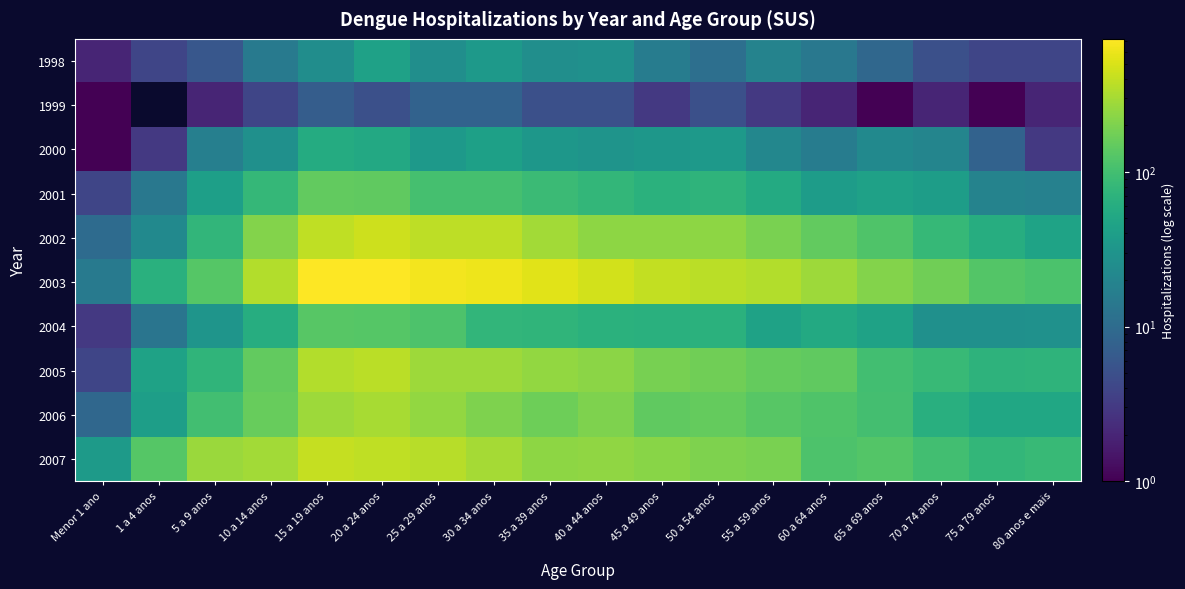

Reading left to right, transcribe all the data shown in this chart.

1998: Menor 1 ano=2	1 a 4 anos=4	5 a 9 anos=6	10 a 14 anos=15	15 a 19 anos=25	20 a 24 anos=43	25 a 29 anos=26	30 a 34 anos=35	35 a 39 anos=26	40 a 44 anos=27	45 a 49 anos=16	50 a 54 anos=11	55 a 59 anos=19	60 a 64 anos=14	65 a 69 anos=9	70 a 74 anos=5	75 a 79 anos=4	80 anos e mais=4
1999: Menor 1 ano=1	1 a 4 anos=0	5 a 9 anos=2	10 a 14 anos=4	15 a 19 anos=7	20 a 24 anos=5	25 a 29 anos=8	30 a 34 anos=8	35 a 39 anos=5	40 a 44 anos=5	45 a 49 anos=3	50 a 54 anos=5	55 a 59 anos=3	60 a 64 anos=2	65 a 69 anos=1	70 a 74 anos=2	75 a 79 anos=1	80 anos e mais=2
2000: Menor 1 ano=1	1 a 4 anos=3	5 a 9 anos=17	10 a 14 anos=27	15 a 19 anos=57	20 a 24 anos=53	25 a 29 anos=34	30 a 34 anos=42	35 a 39 anos=33	40 a 44 anos=30	45 a 49 anos=33	50 a 54 anos=35	55 a 59 anos=21	60 a 64 anos=16	65 a 69 anos=23	70 a 74 anos=20	75 a 79 anos=8	80 anos e mais=3
2001: Menor 1 ano=4	1 a 4 anos=14	5 a 9 anos=41	10 a 14 anos=81	15 a 19 anos=148	20 a 24 anos=145	25 a 29 anos=104	30 a 34 anos=104	35 a 39 anos=89	40 a 44 anos=78	45 a 49 anos=67	50 a 54 anos=72	55 a 59 anos=56	60 a 64 anos=38	65 a 69 anos=43	70 a 74 anos=39	75 a 79 anos=19	80 anos e mais=18
2002: Menor 1 ano=10	1 a 4 anos=23	5 a 9 anos=76	10 a 14 anos=214	15 a 19 anos=384	20 a 24 anos=443	25 a 29 anos=380	30 a 34 anos=381	35 a 39 anos=292	40 a 44 anos=235	45 a 49 anos=239	50 a 54 anos=237	55 a 59 anos=192	60 a 64 anos=151	65 a 69 anos=119	70 a 74 anos=82	75 a 79 anos=60	80 anos e mais=46
2003: Menor 1 ano=15	1 a 4 anos=66	5 a 9 anos=129	10 a 14 anos=340	15 a 19 anos=721	20 a 24 anos=726	25 a 29 anos=639	30 a 34 anos=612	35 a 39 anos=547	40 a 44 anos=463	45 a 49 anos=397	50 a 54 anos=370	55 a 59 anos=343	60 a 64 anos=276	65 a 69 anos=215	70 a 74 anos=175	75 a 79 anos=126	80 anos e mais=113
2004: Menor 1 ano=3	1 a 4 anos=13	5 a 9 anos=31	10 a 14 anos=60	15 a 19 anos=130	20 a 24 anos=128	25 a 29 anos=116	30 a 34 anos=77	35 a 39 anos=75	40 a 44 anos=68	45 a 49 anos=65	50 a 54 anos=68	55 a 59 anos=45	60 a 64 anos=55	65 a 69 anos=45	70 a 74 anos=27	75 a 79 anos=27	80 anos e mais=28
2005: Menor 1 ano=4	1 a 4 anos=44	5 a 9 anos=75	10 a 14 anos=150	15 a 19 anos=336	20 a 24 anos=364	25 a 29 anos=278	30 a 34 anos=274	35 a 39 anos=248	40 a 44 anos=232	45 a 49 anos=187	50 a 54 anos=172	55 a 59 anos=152	60 a 64 anos=146	65 a 69 anos=99	70 a 74 anos=84	75 a 79 anos=71	80 anos e mais=72
2006: Menor 1 ano=9	1 a 4 anos=40	5 a 9 anos=99	10 a 14 anos=159	15 a 19 anos=277	20 a 24 anos=309	25 a 29 anos=249	30 a 34 anos=205	35 a 39 anos=170	40 a 44 anos=202	45 a 49 anos=147	50 a 54 anos=153	55 a 59 anos=132	60 a 64 anos=117	65 a 69 anos=102	70 a 74 anos=63	75 a 79 anos=51	80 anos e mais=50
2007: Menor 1 ano=36	1 a 4 anos=129	5 a 9 anos=271	10 a 14 anos=288	15 a 19 anos=404	20 a 24 anos=387	25 a 29 anos=357	30 a 34 anos=300	35 a 39 anos=236	40 a 44 anos=241	45 a 49 anos=227	50 a 54 anos=201	55 a 59 anos=195	60 a 64 anos=116	65 a 69 anos=124	70 a 74 anos=98	75 a 79 anos=79	80 anos e mais=85